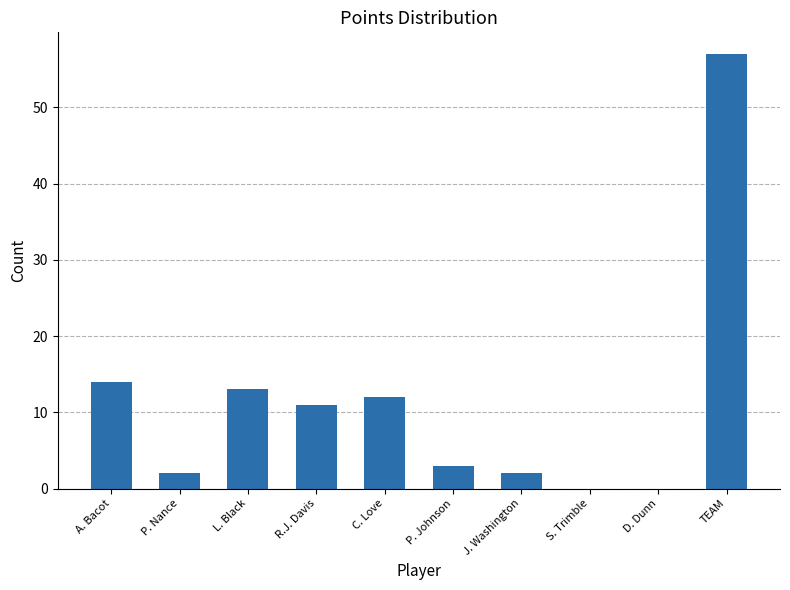

What is the change in value from C. Love to TEAM?

+45